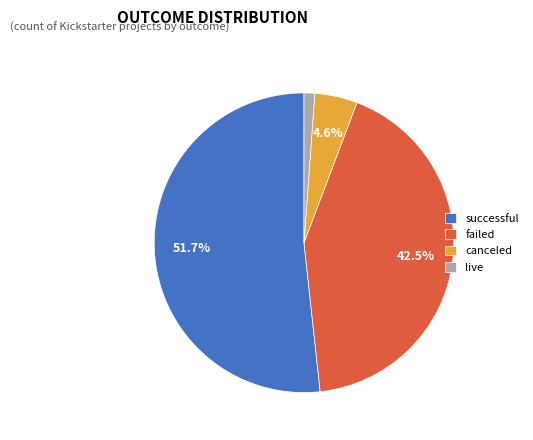

Does successful account for over 50% of the chart?

Yes